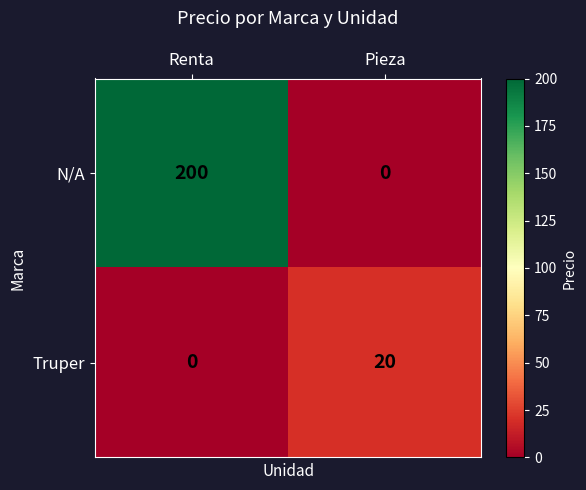

At how many categories does at least one series exceed 81?

1